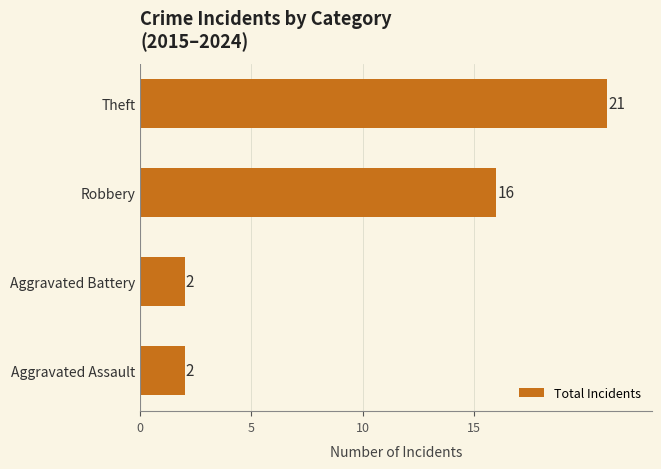

Reading top to bottom, extract all data points from this chart.

Theft=21	Robbery=16	Aggravated Battery=2	Aggravated Assault=2